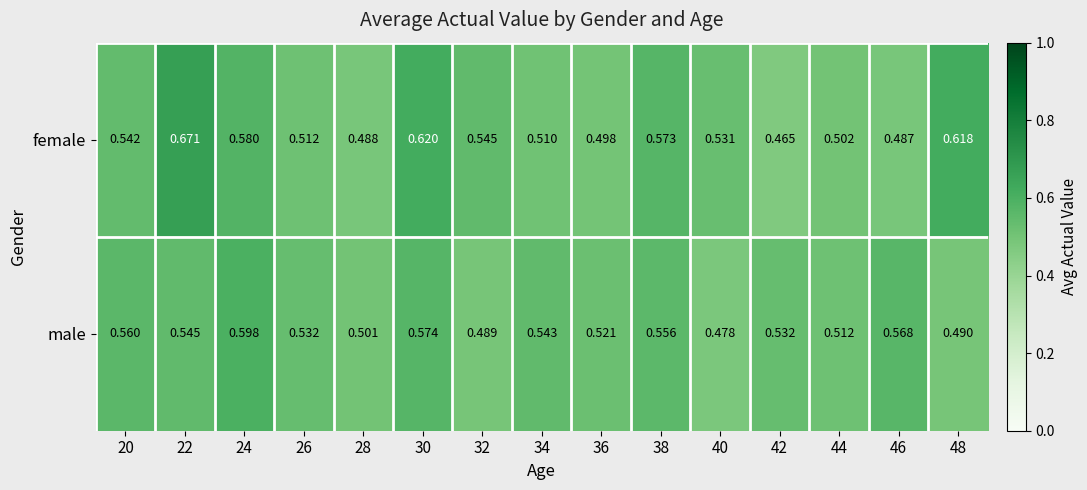

How many categories are shown in the chart?

15